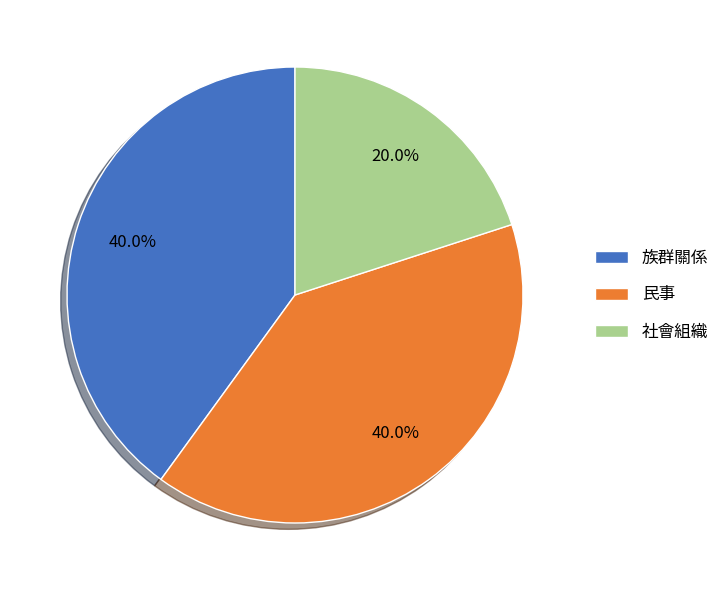

Which slice is the smallest?

社會組織